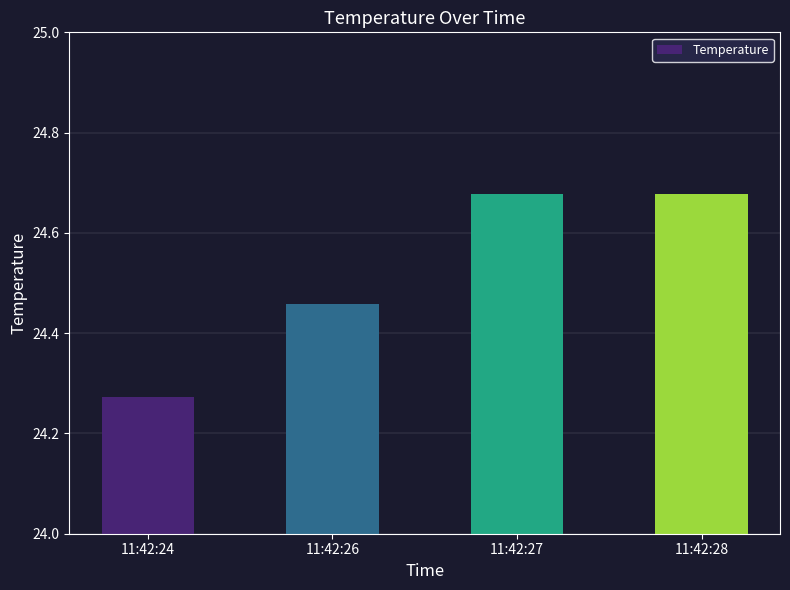

The chart shows a value of 34.1 at 11:42:24. True or false?

False